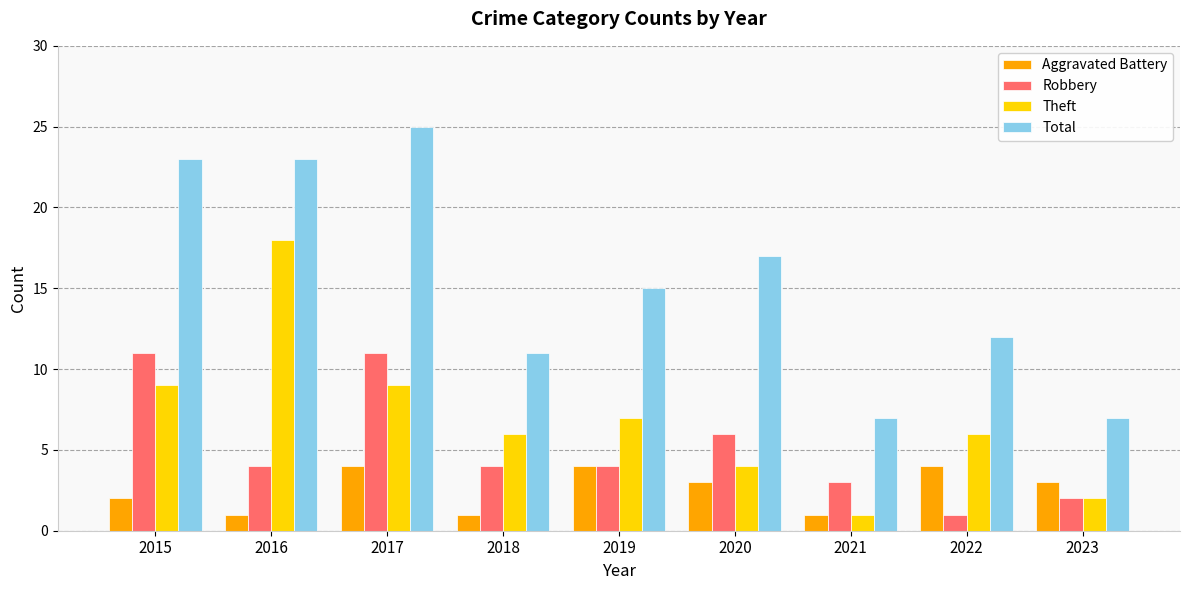

What value does the Robbery series have at 2015, to the nearest 10?

10